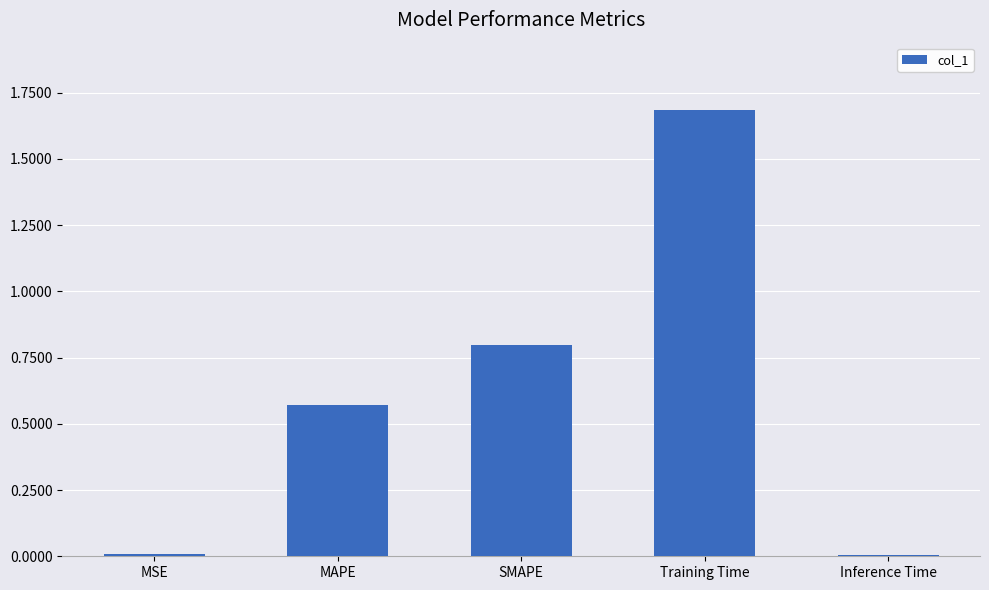

What is the difference between the maximum and second lowest values?

1.7